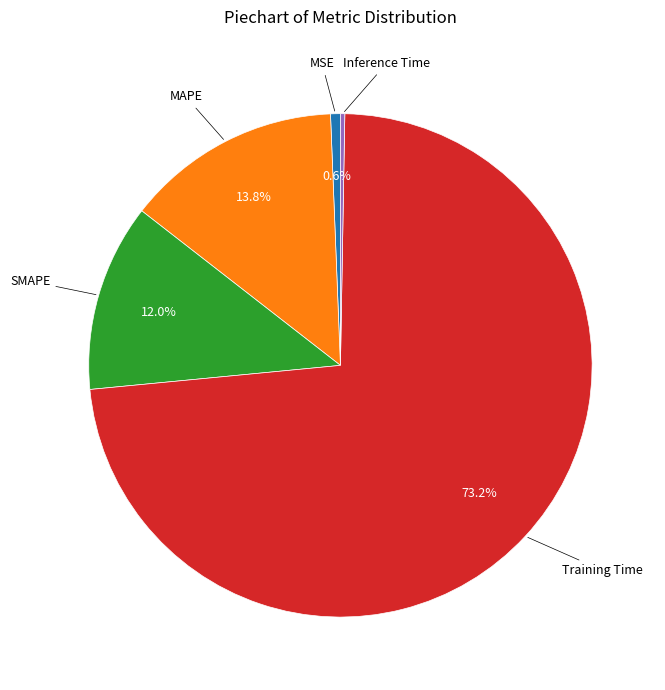

How many slices are in this pie chart?

5